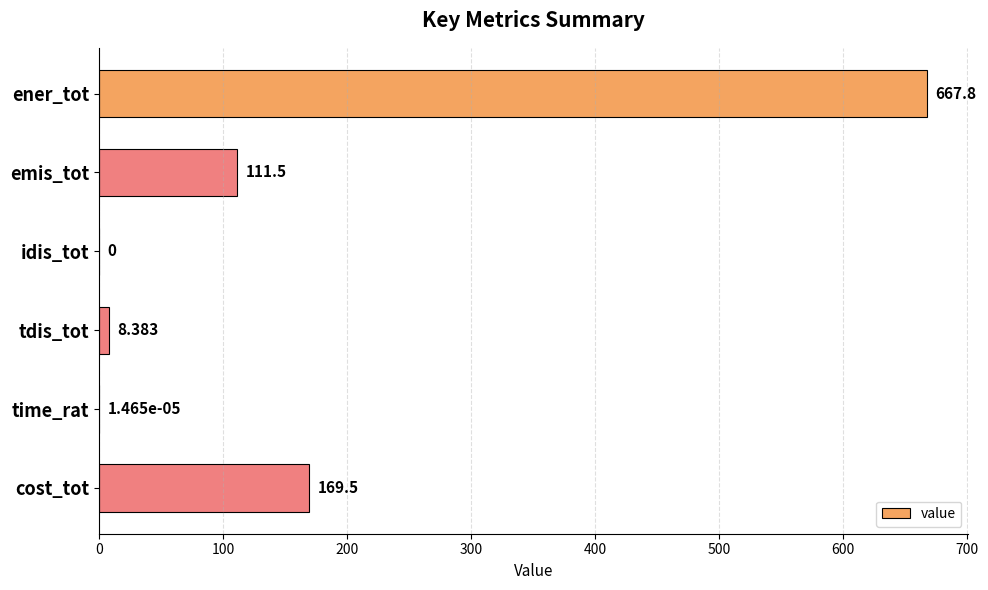

What is the maximum value shown in the chart?

667.8